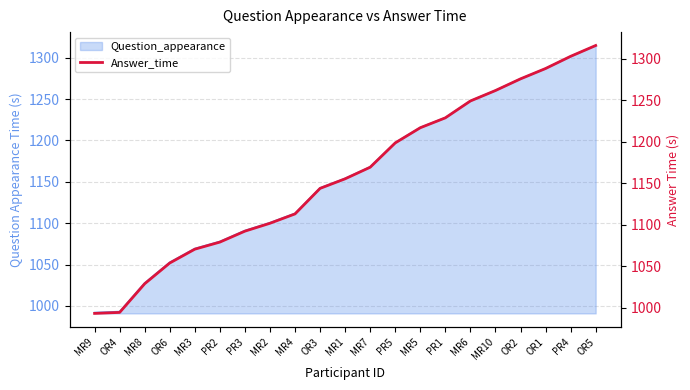

What is the label of the 16th point from the right?

PR2